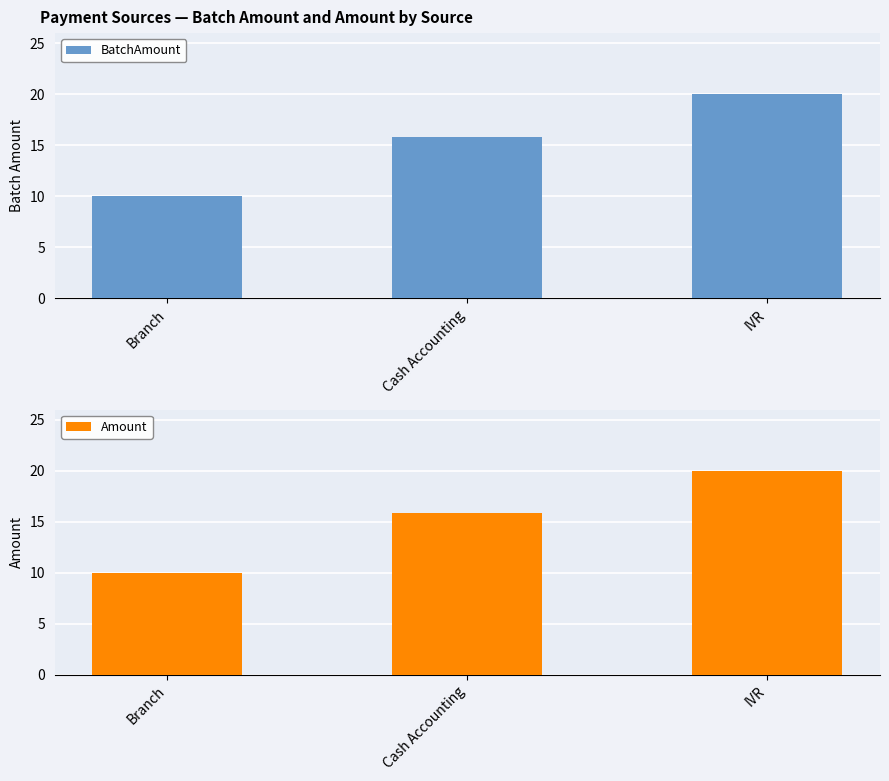

How many series are shown in this chart?

2